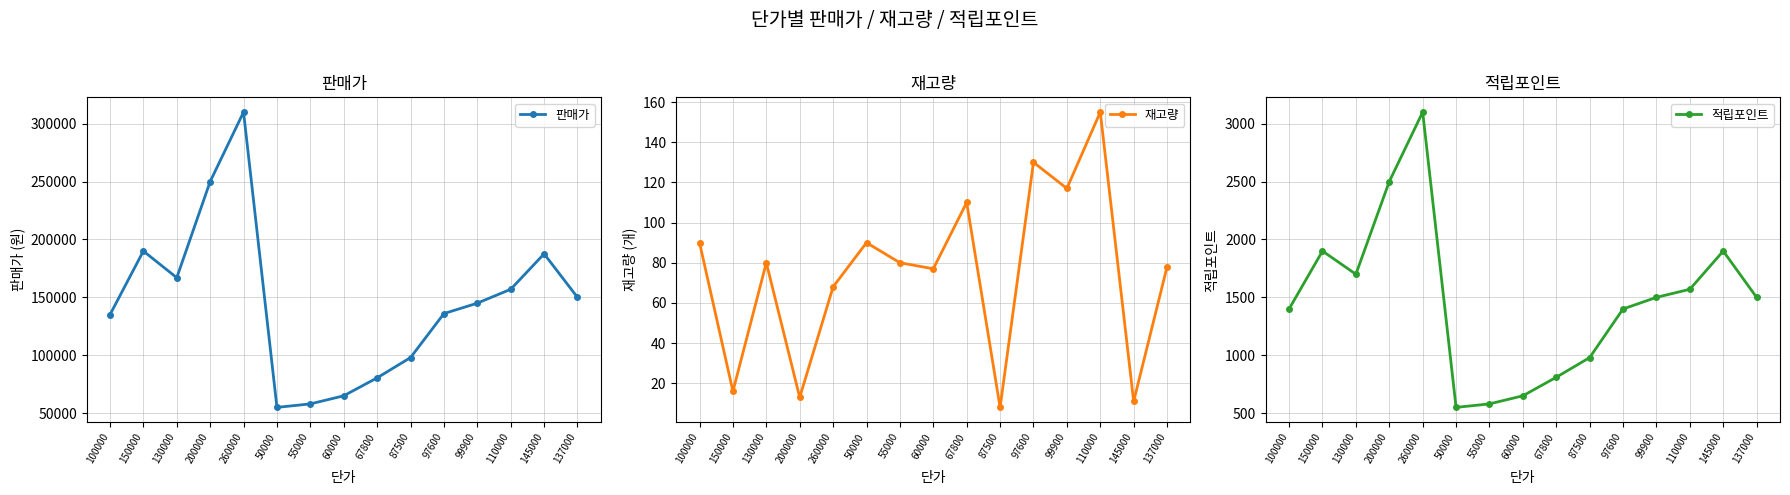

What is the minimum value for 판매가?

55000